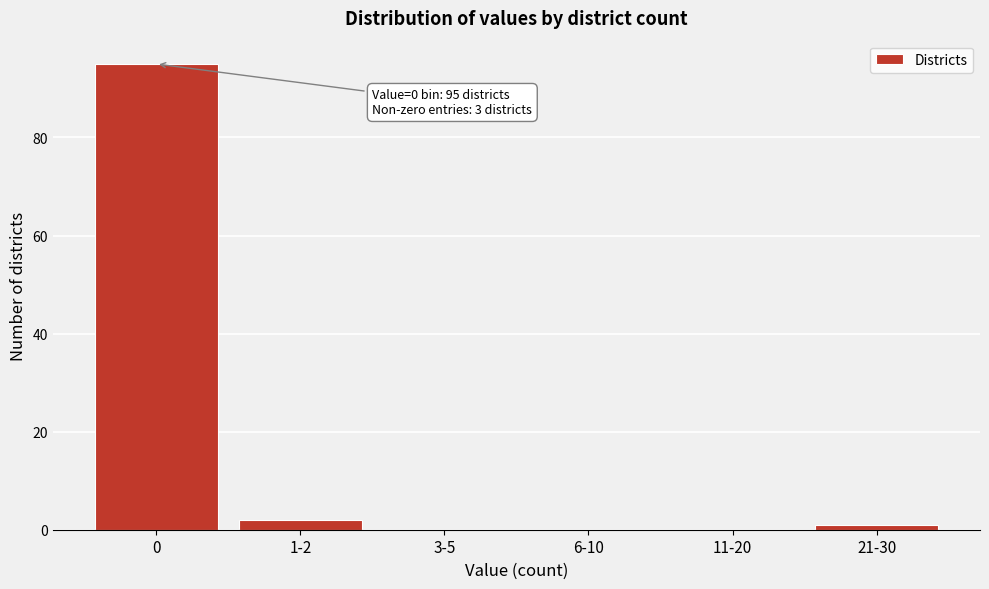

Reading left to right, list all the values displayed in this chart.

0=95	1-2=2	3-5=0	6-10=0	11-20=0	21-30=1